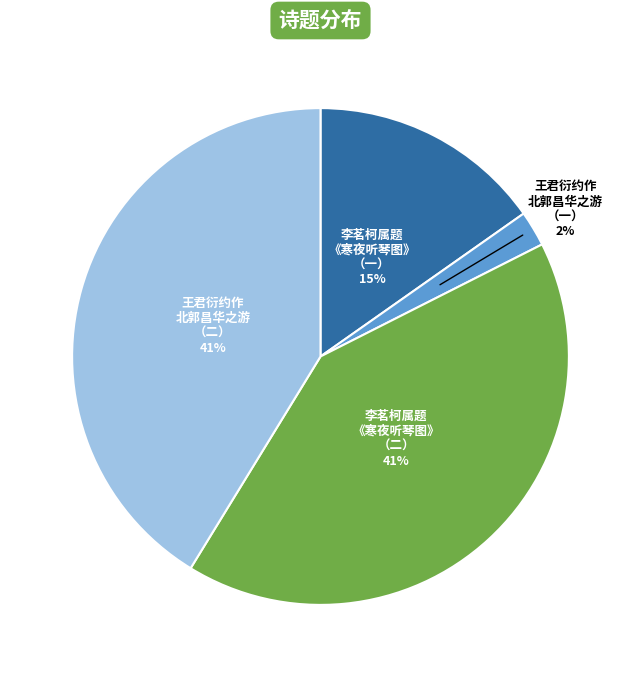

Is there a majority slice in this chart?

No